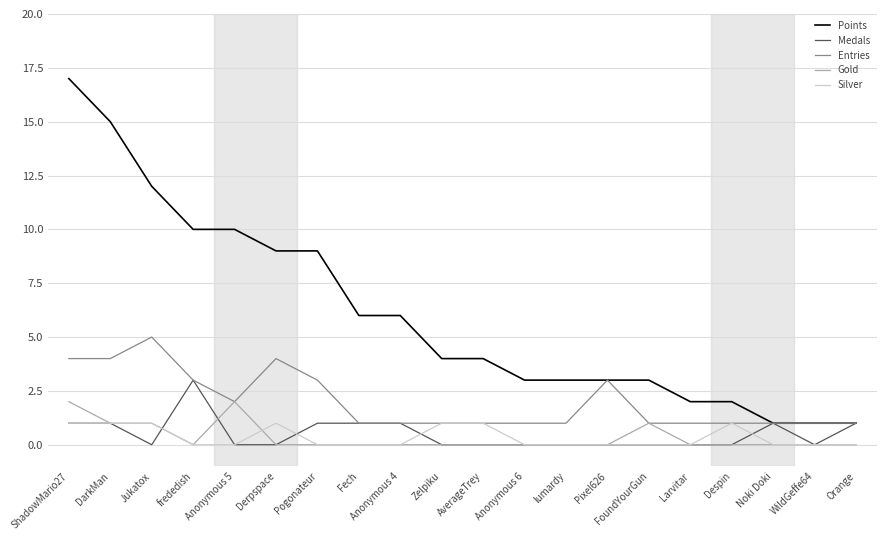

Does the chart display data point markers on the line(s)?

No